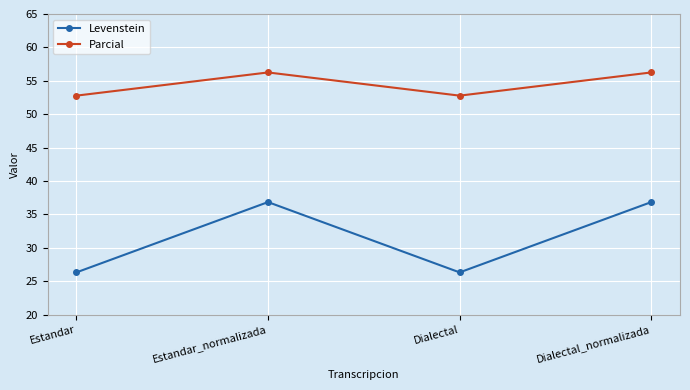

How many lines are shown in the chart?

2